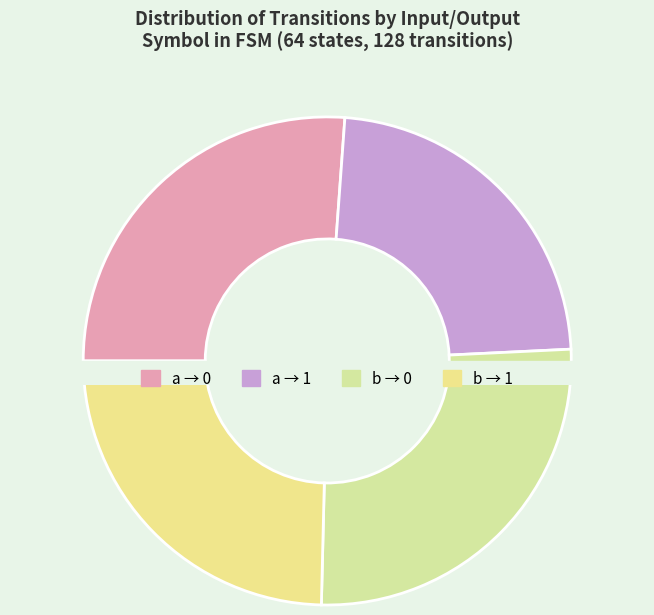

How much of the chart is everything except input b -> output 1?

75.4%